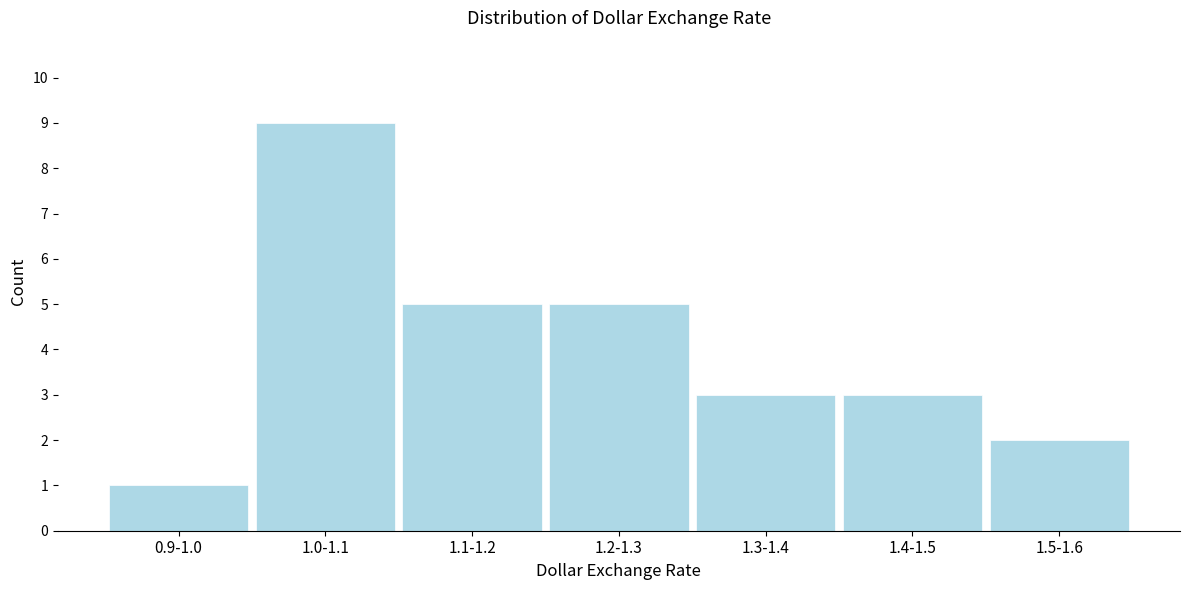

Reading left to right, list all the values displayed in this chart.

1	9	5	5	3	3	2